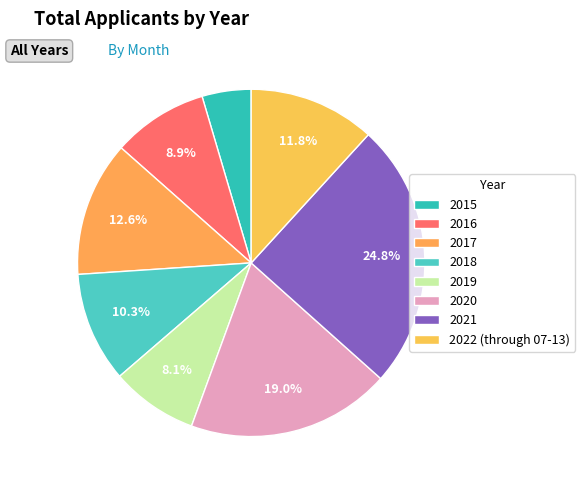

Does 2020 represent more than half of the total?

No